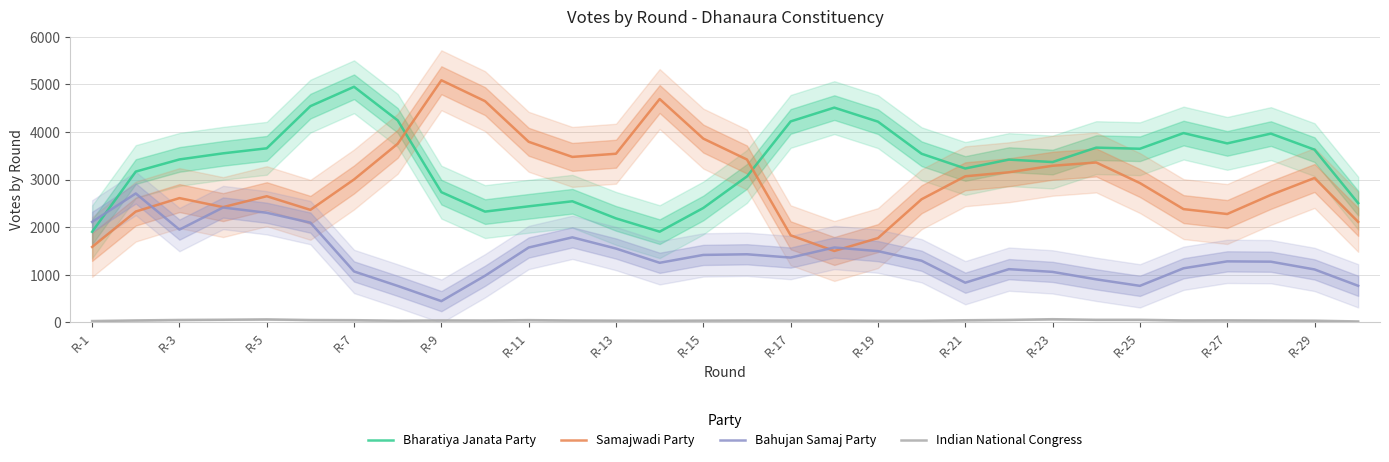

What is the maximum value for Bahujan Samaj Party?

2710.3